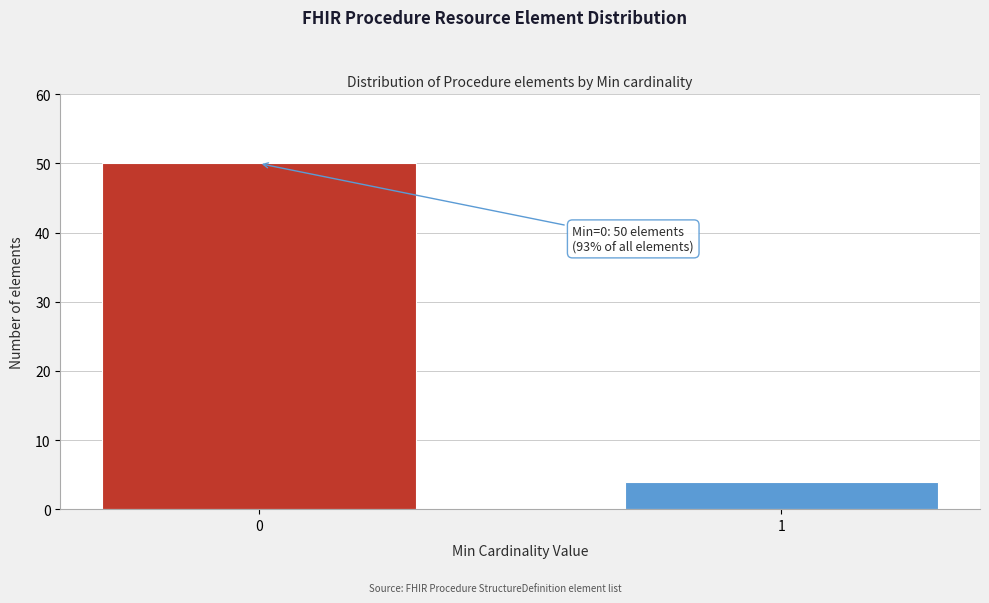

Reading left to right, extract all data points from this chart.

50	4